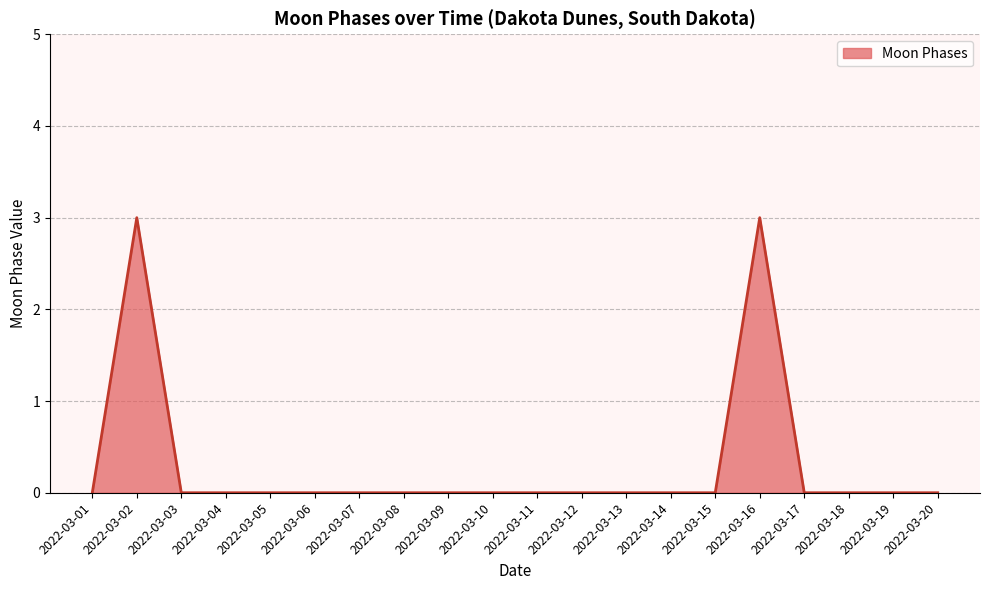

Is it true that the value at 2022-03-09 is 0?

True